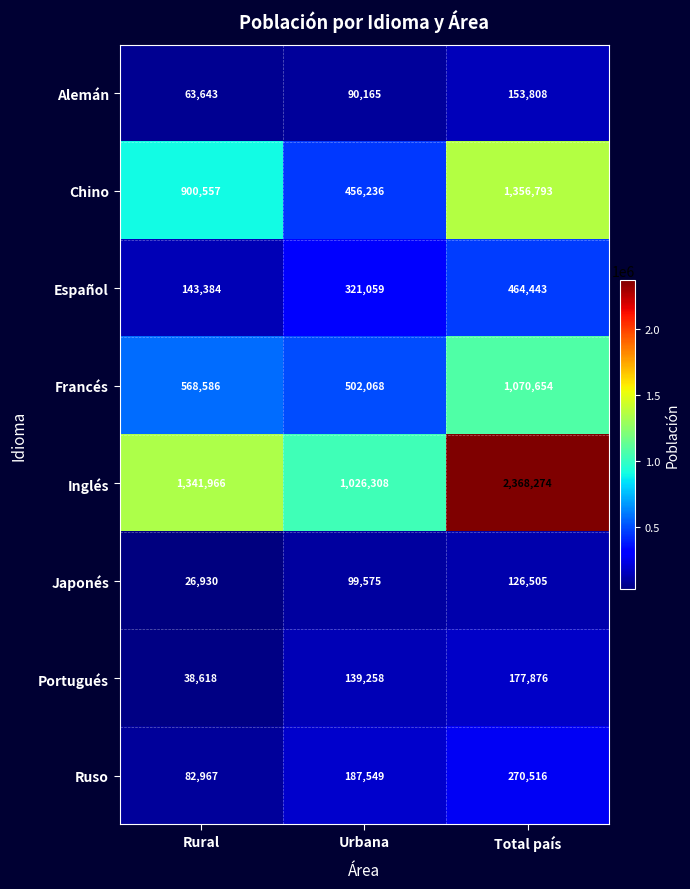

The Español series shows 613492 at Total país. True or false?

False